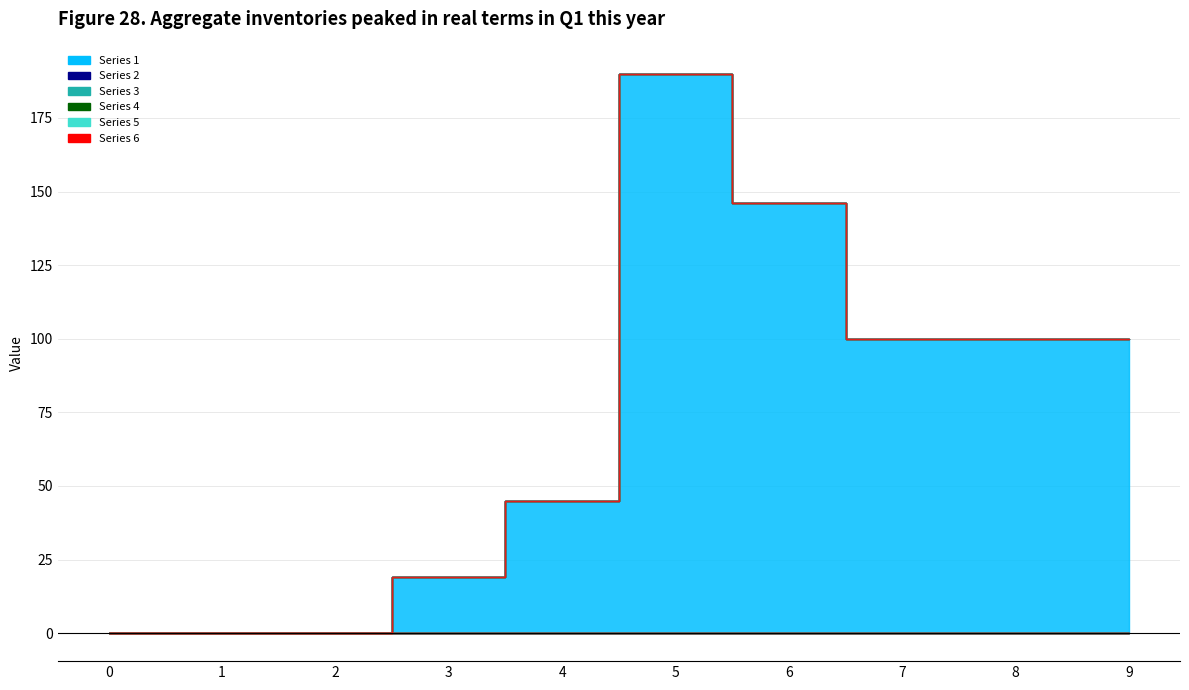

At how many categories does at least one series exceed 10?

7